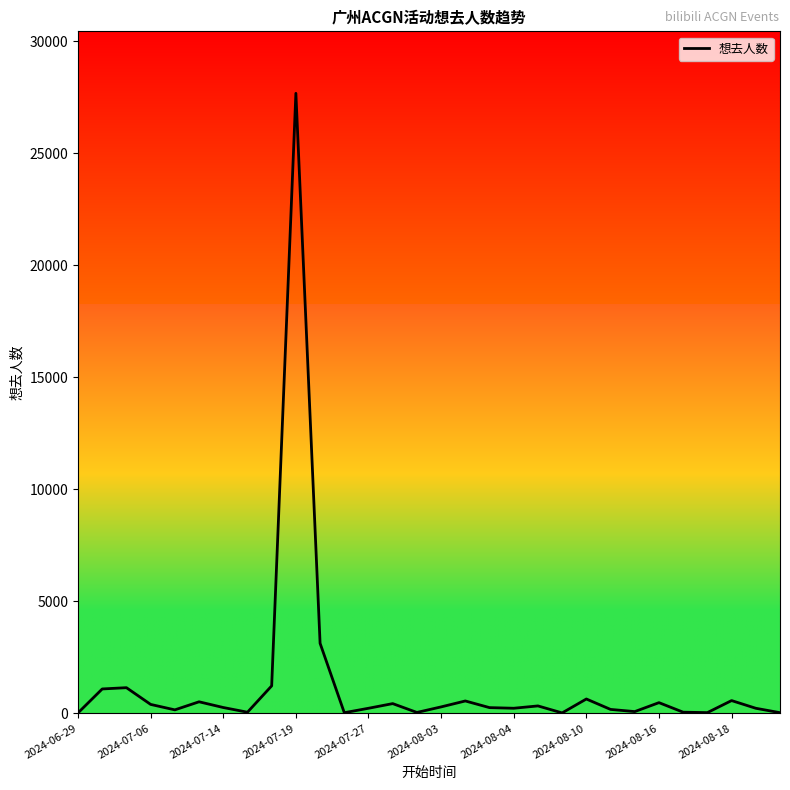

What is the maximum value shown in the chart?

27671